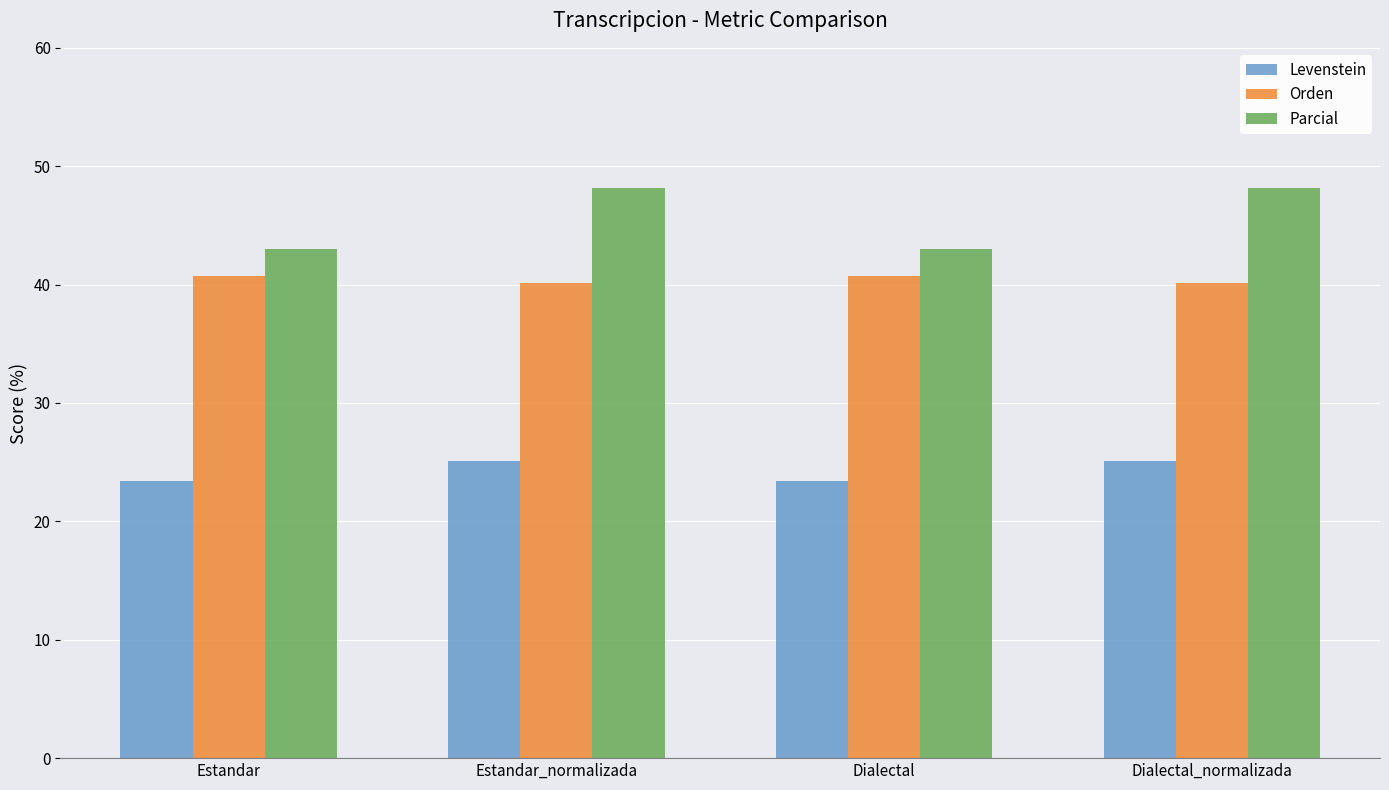

What position from the right is Estandar_normalizada?

3